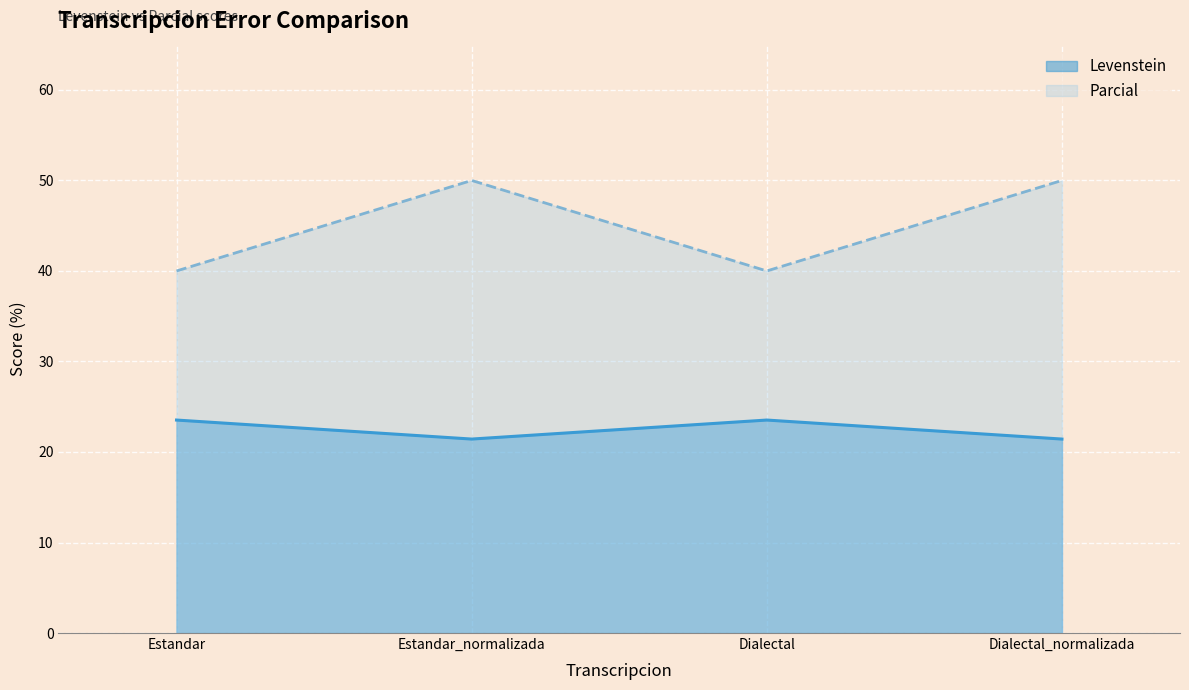

What is the difference between the maximum and minimum values in the Parcial series?

10.0